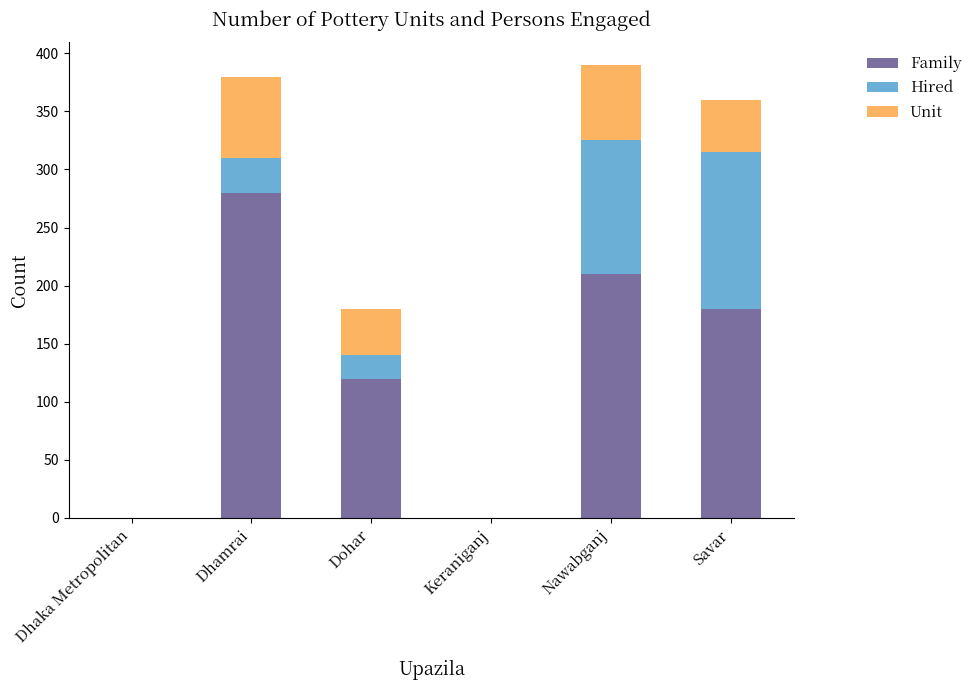

Reading left to right, what are the values for Family?

Dhaka Metropolitan=0	Dhamrai=280	Dohar=120	Keraniganj=0	Nawabganj=210	Savar=180